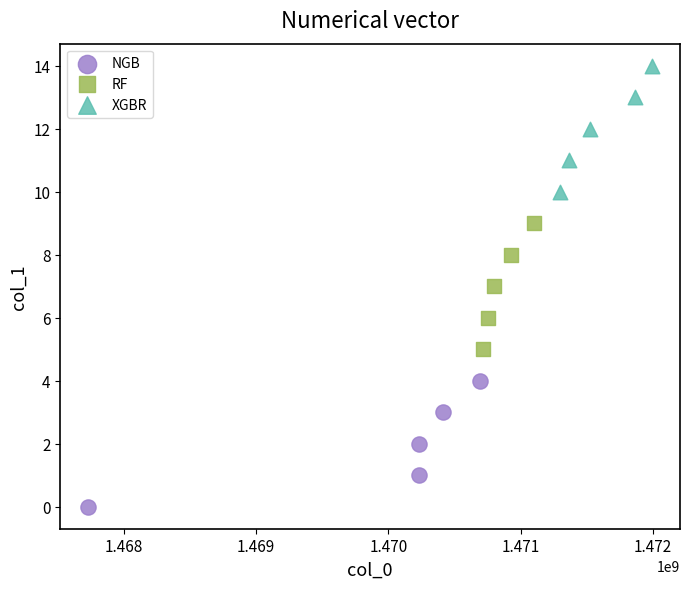

Which series contains the lowest Y value?

NGB